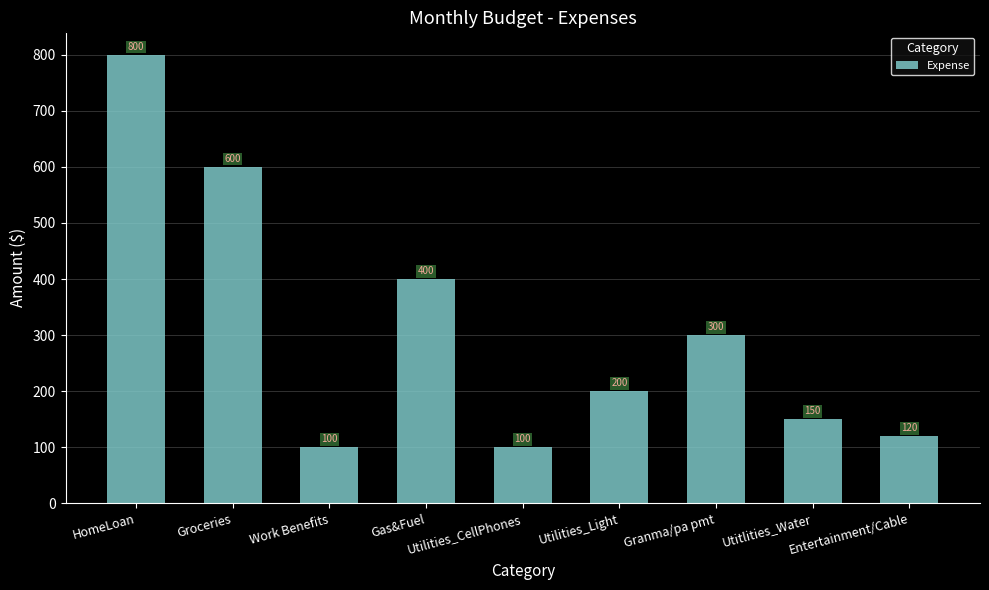

Approximately how many times larger is the value at Granma/pa pmt compared to Work Benefits?

3.0